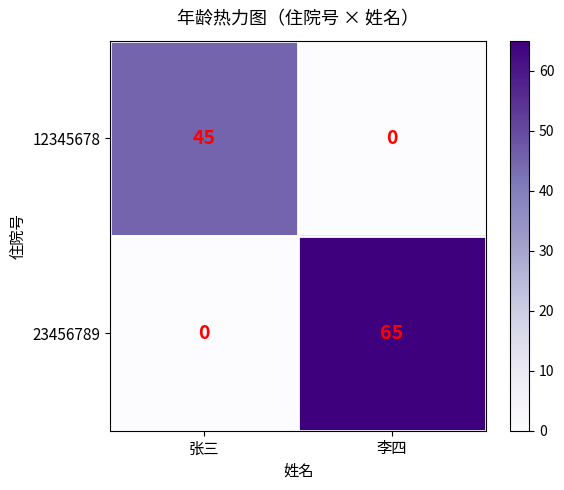

Rank the series by their average value, from highest to lowest.

23456789, 12345678